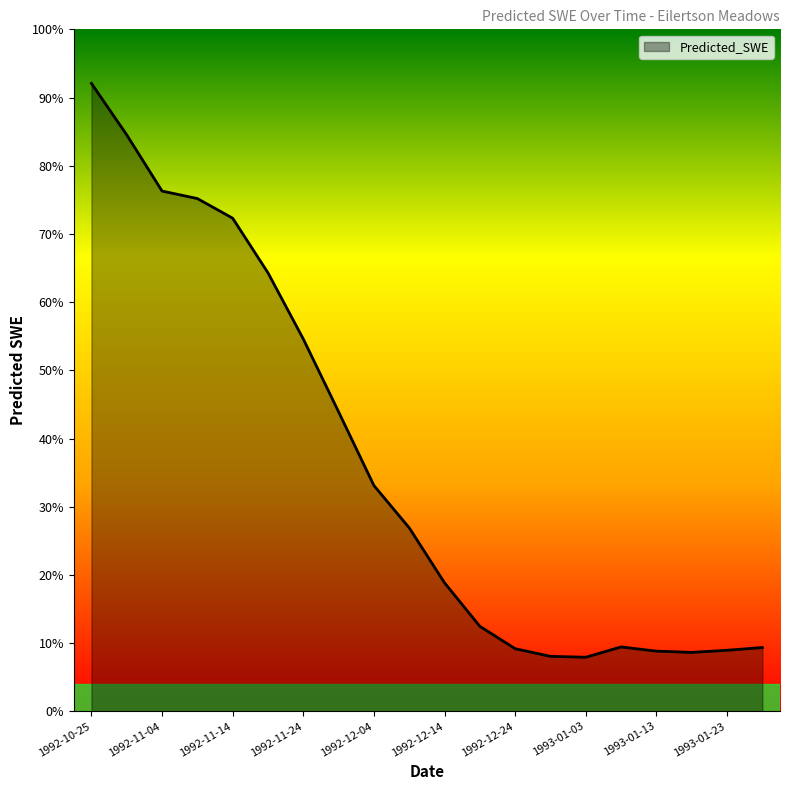

At which label does the data first exceed 43?

1992-10-25